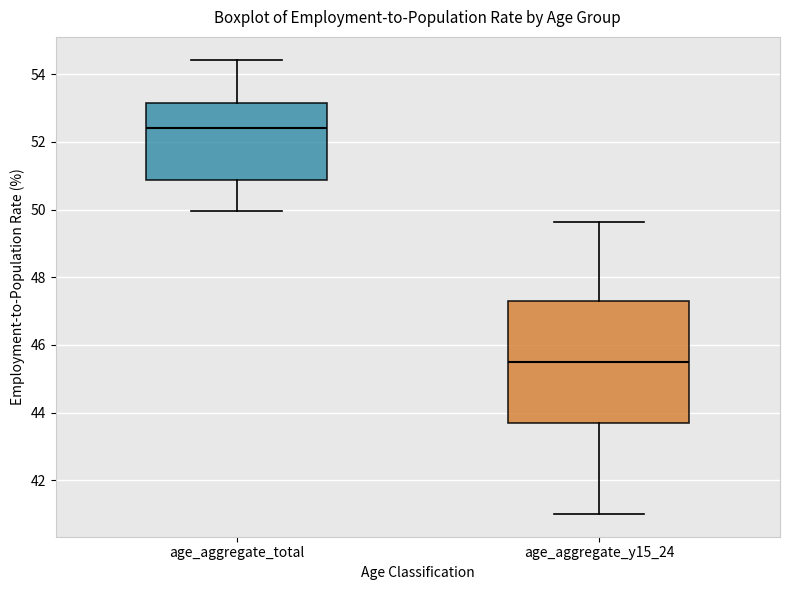

Comparing the boxes themselves (not the whiskers), which one is the tallest?

age_aggregate_y15_24